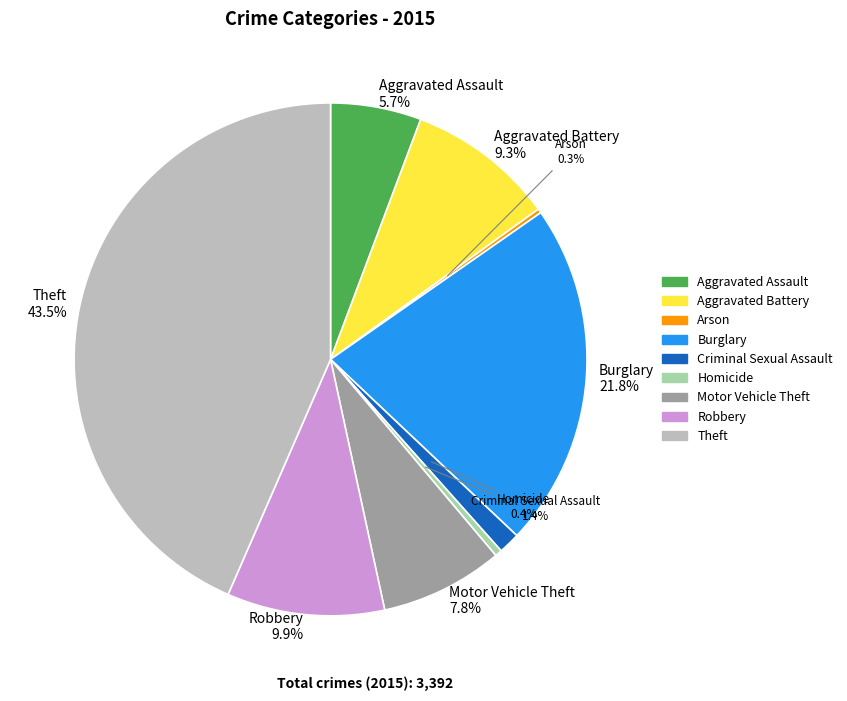

Is there any slice that represents more than half of the pie?

No